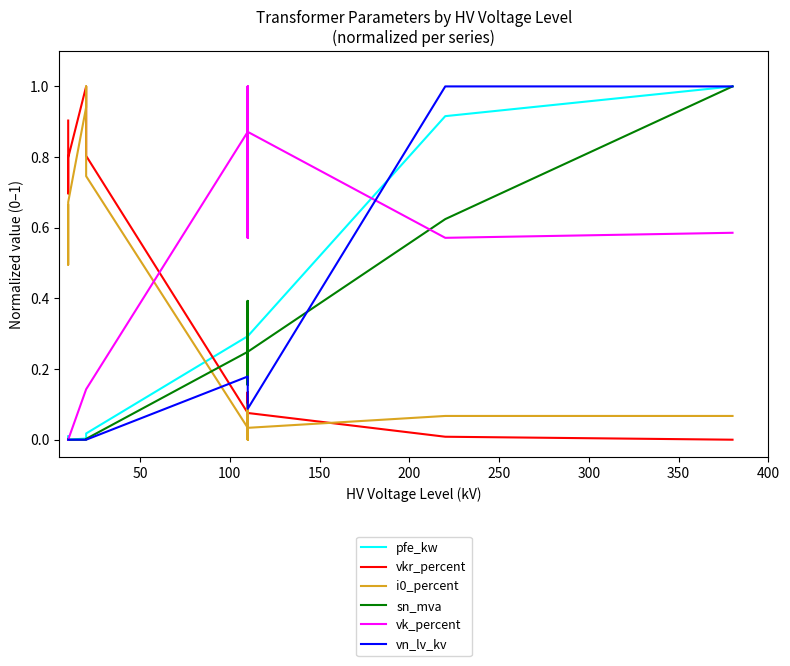

Does the chart have visible grid lines?

No